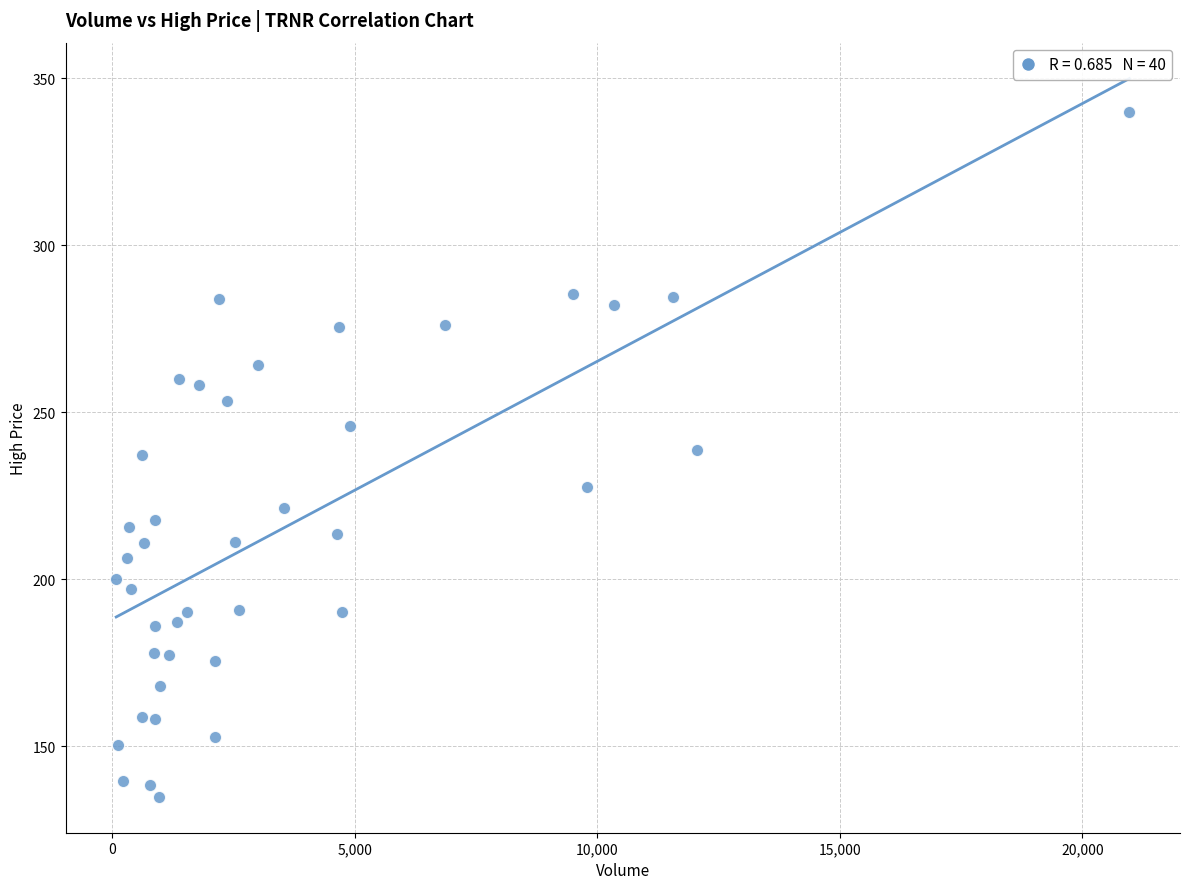

What is the range of X values (max minus min)?

20885.0